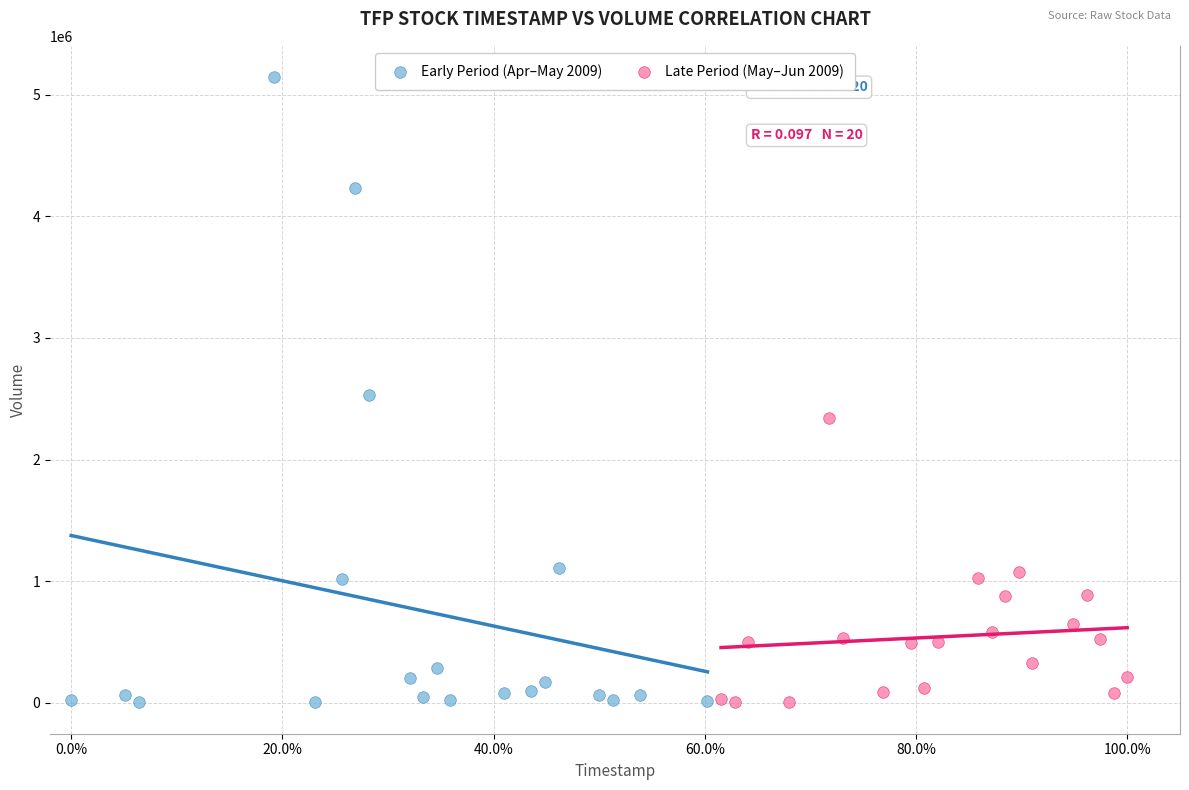

Which series reaches the maximum Y coordinate?

Early Period (Apr–May 2009)